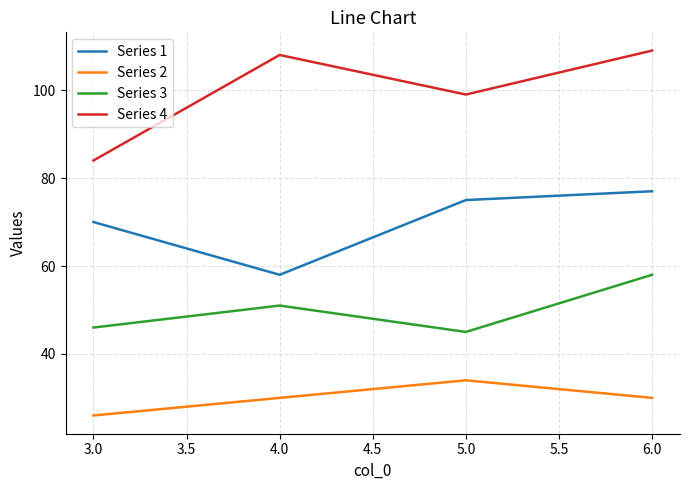

Which category has the highest value in the Series 4 series?

6.0